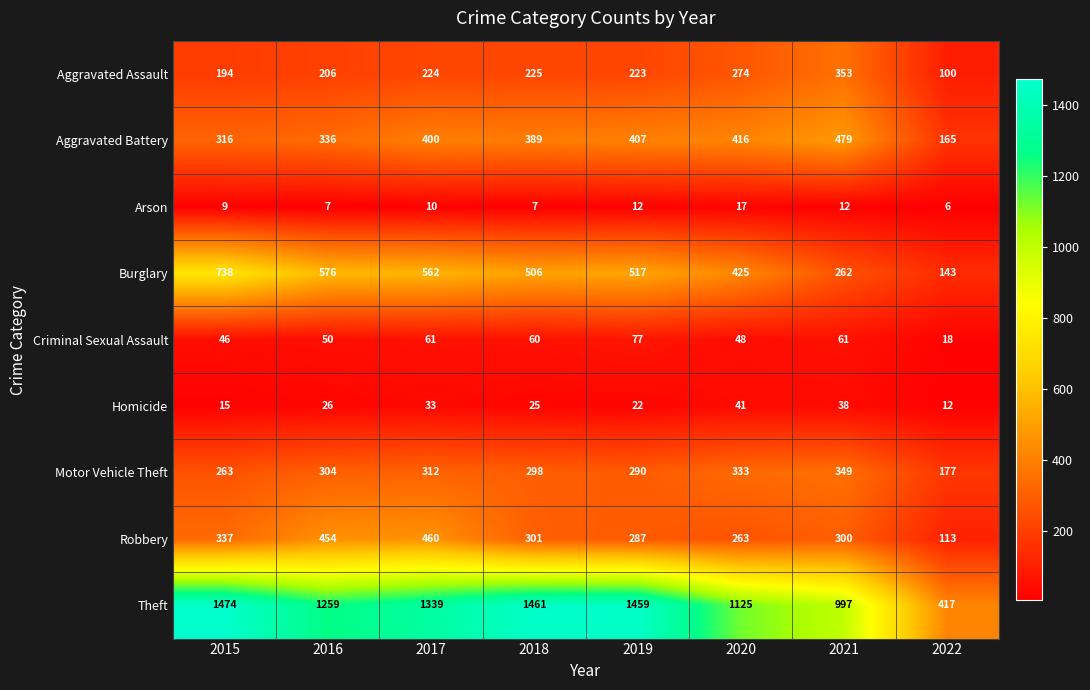

What is the spread (max minus min) of values at 2017?

1329